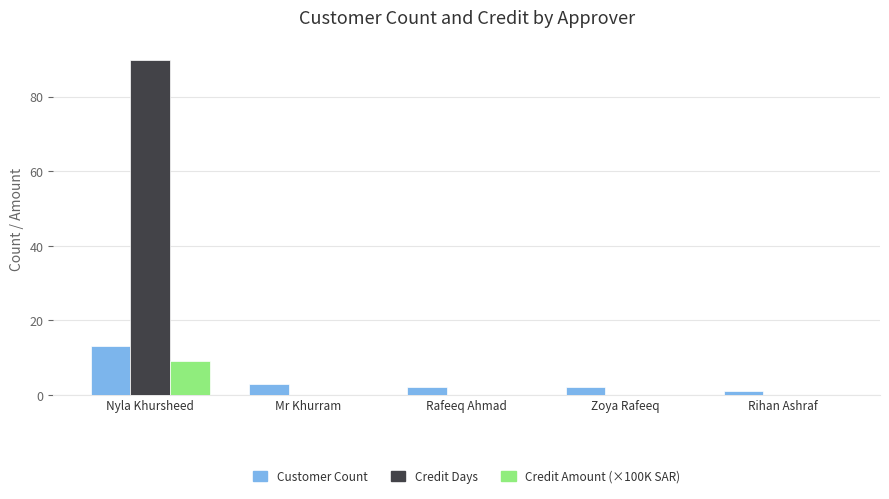

At which label does Credit Days reach its peak?

Nyla Khursheed